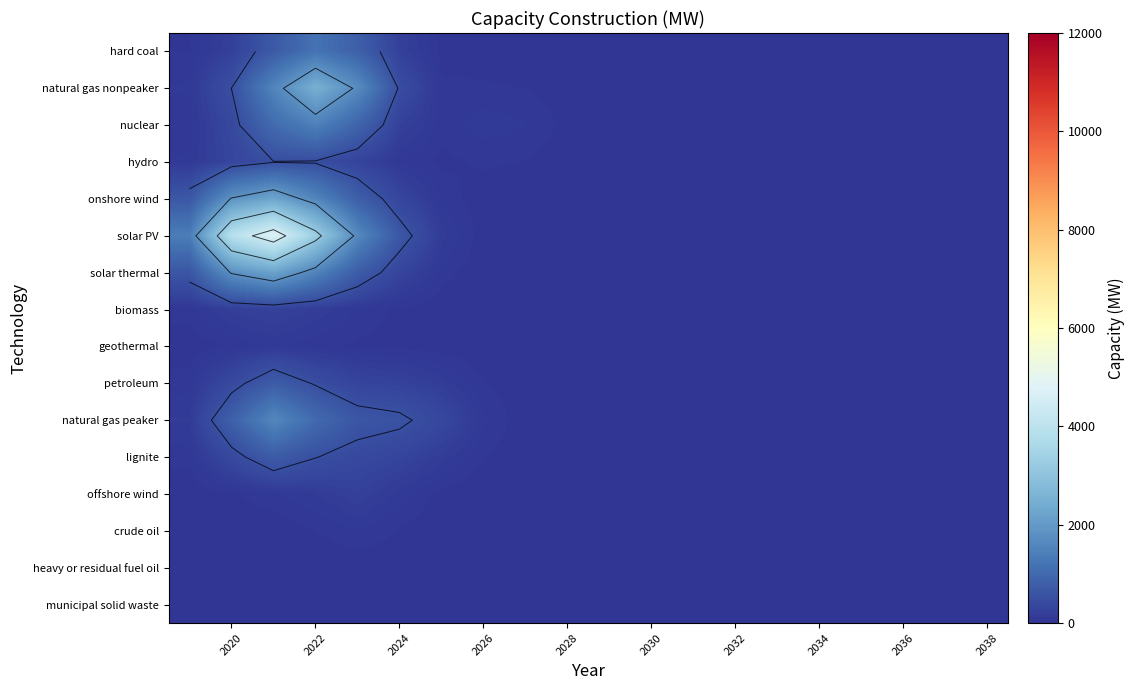

Which series has the widest spread of values?

solar PV